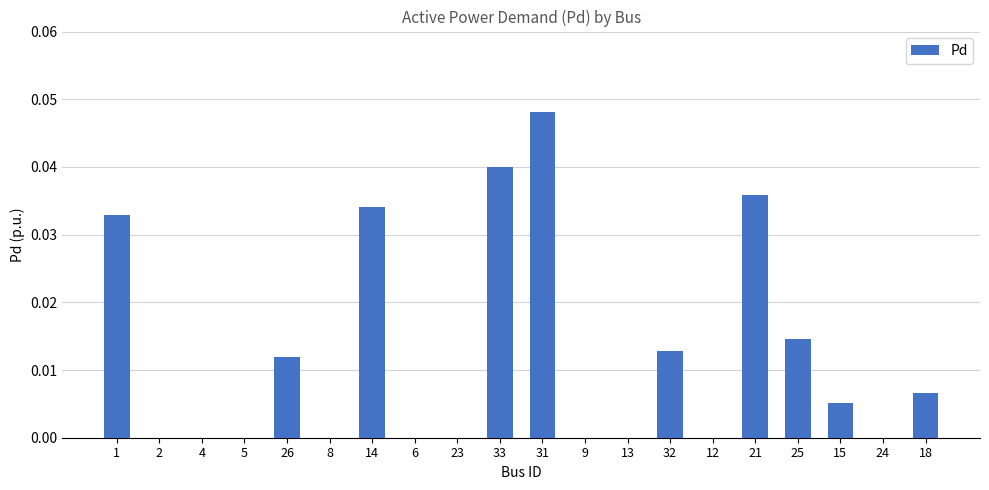

True or false: the data shows 0.0 at 23.

True